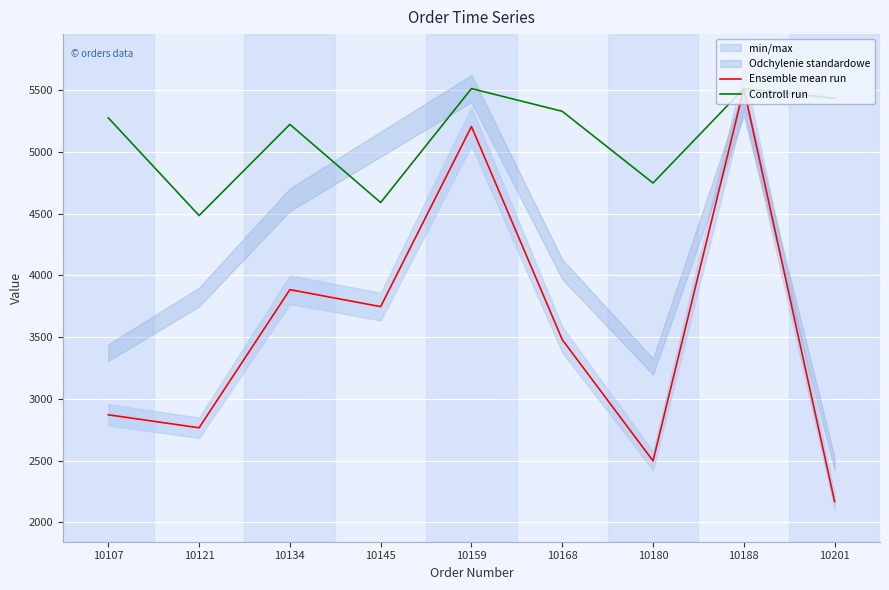

List the labels in order of Controll run value, largest first.

10159, 10188, 10201, 10168, 10107, 10134, 10180, 10145, 10121